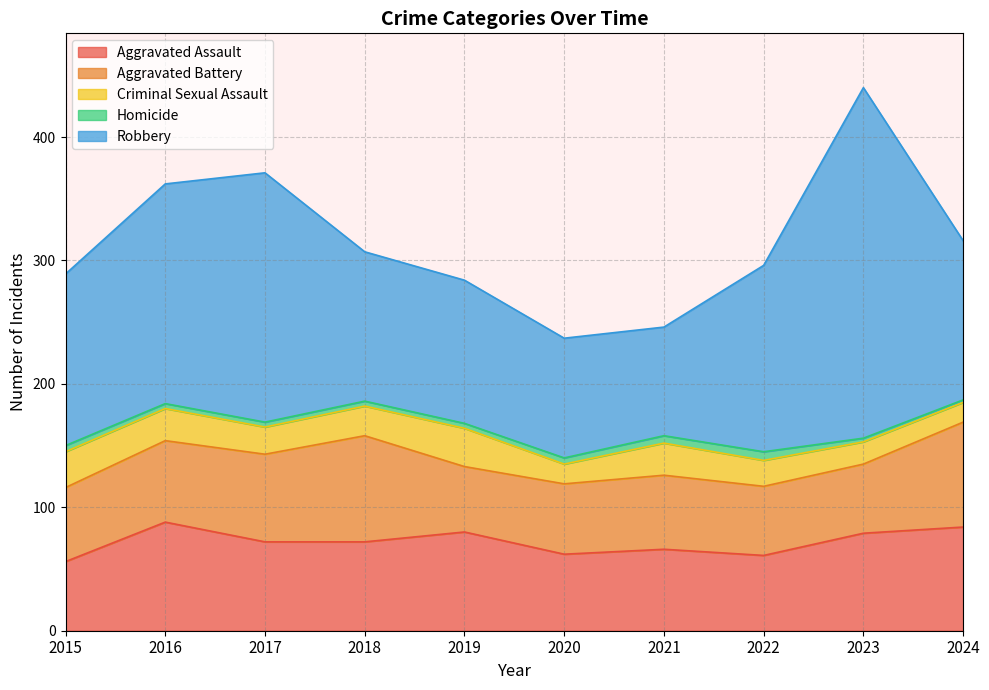

What is the difference between the highest and lowest values at 2019?

112